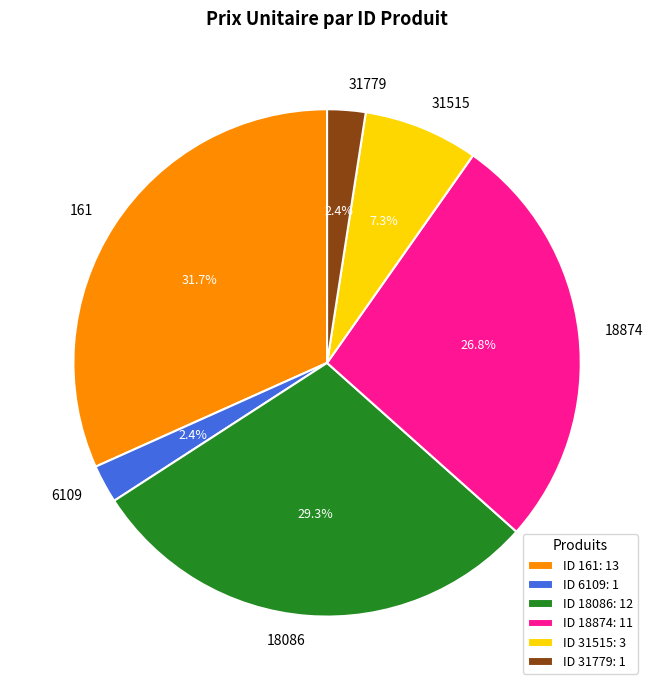

How many segments does this pie chart have?

6